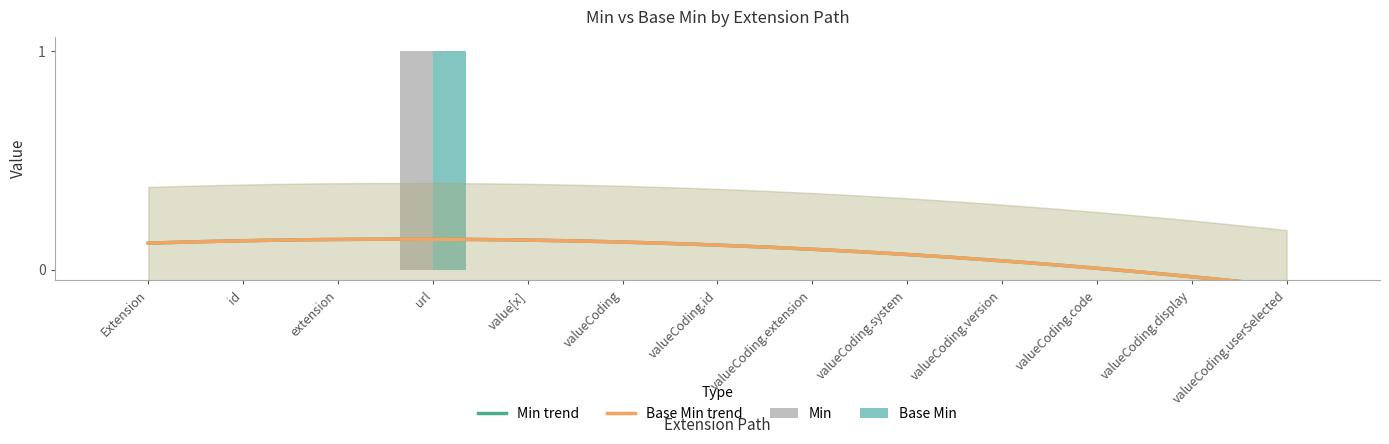

The Base Min series shows 2 at url. True or false?

False